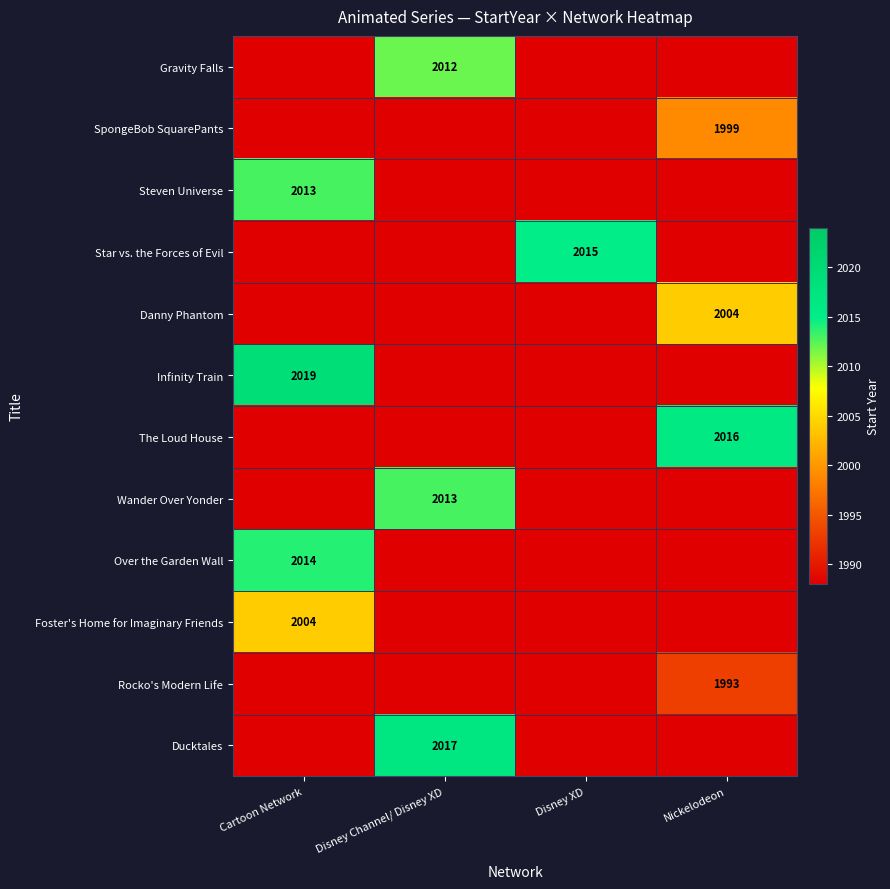

Is it true that Wander Over Yonder equals 1304 at Disney Channel/ Disney XD?

False